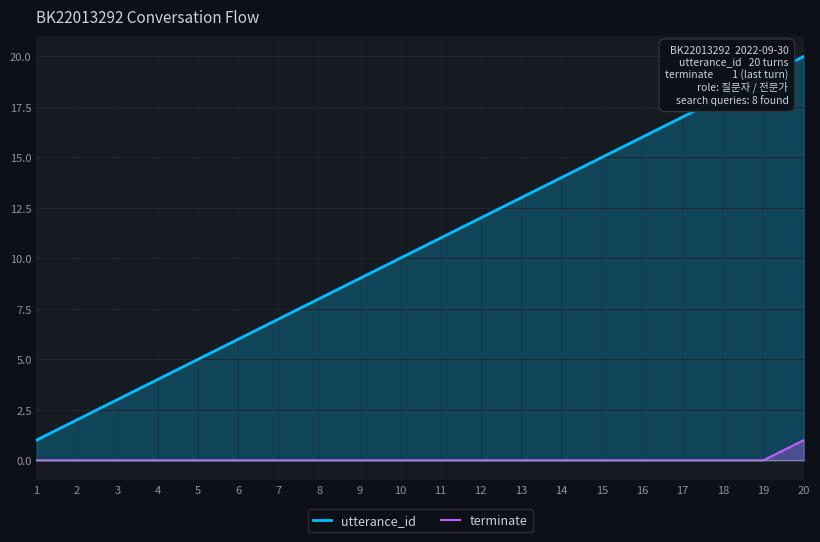

True or false: terminate has more than 1 points higher than both neighbors.

False